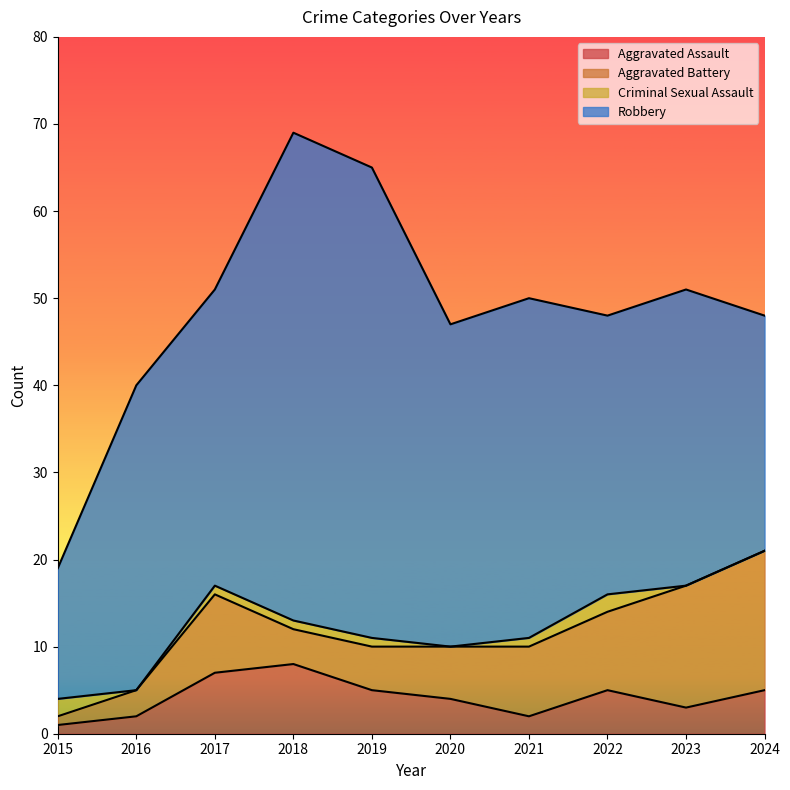

True or false: Robbery has a value of 15 at 2024.

False